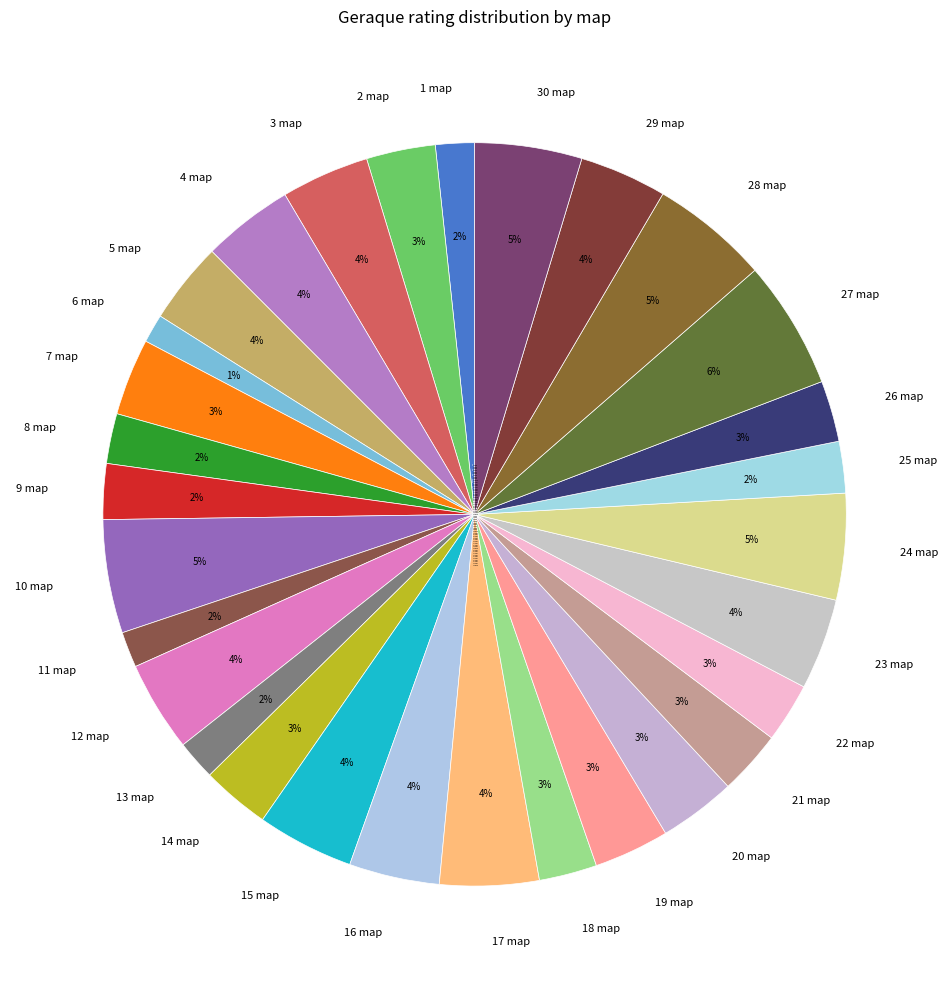

To the nearest percent, what percentage of the pie is 20 map?

3%